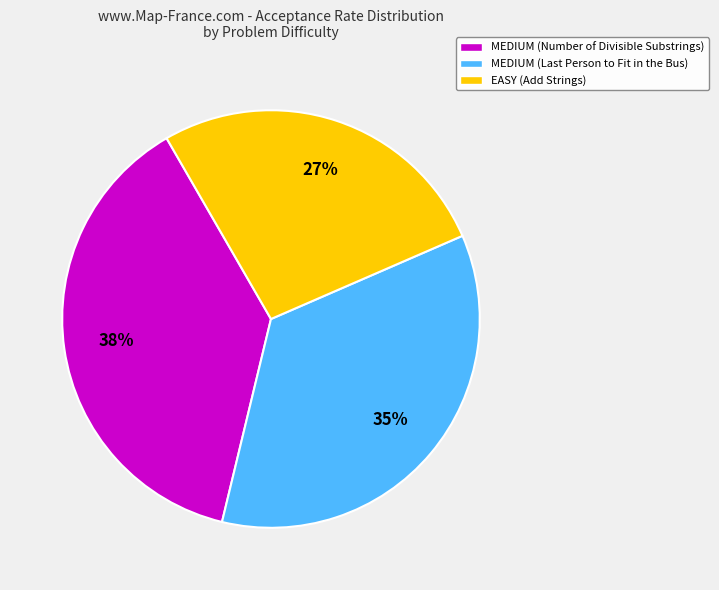

Is it true that MEDIUM (Number of Divisible Substrings) is 38% of the pie?

True